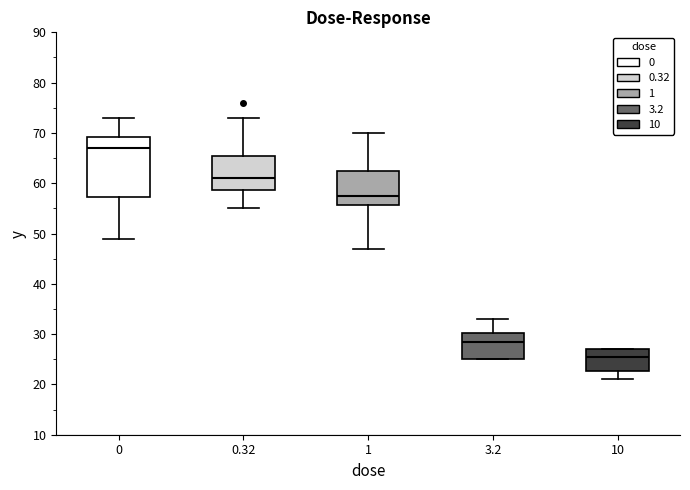

Which box is the tallest, from its lower edge to its upper edge?

0